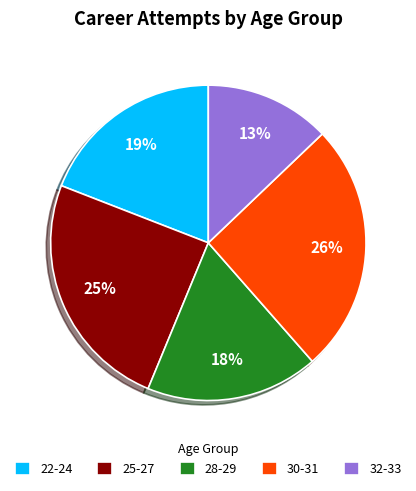

Count the number of slices in the pie.

5